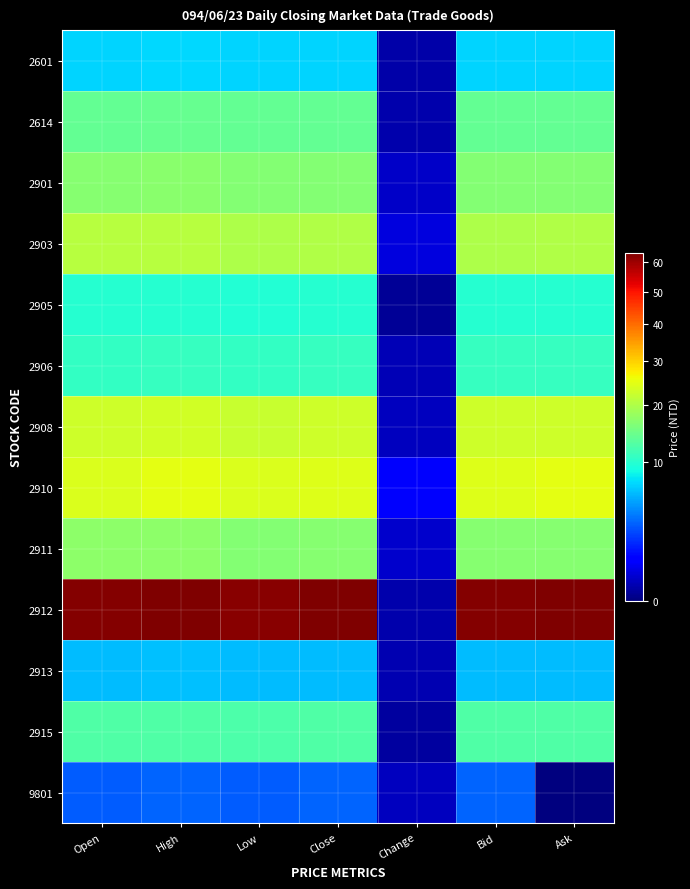

Reading right to left, transcribe all the data shown in this chart.

2601: Ask=7.2	Bid=7.1	Change=0.1	Close=7.1	Low=7.1	High=7.3	Open=7.1
2614: Ask=14.1	Bid=14.0	Change=0.1	Close=14.0	Low=14.0	High=14.3	Open=14.1
2901: Ask=16.6	Bid=16.6	Change=0.2	Close=16.6	Low=16.4	High=16.9	Open=16.8
2903: Ask=20.1	Bid=20.1	Change=0.5	Close=20.1	Low=20.1	High=20.8	Open=20.8
2905: Ask=9.9	Bid=9.9	Change=0.0	Close=9.9	Low=9.8	High=10.0	Open=9.9
2906: Ask=10.9	Bid=10.9	Change=0.1	Close=10.9	Low=10.8	High=10.9	Open=10.8
2908: Ask=22.9	Bid=22.7	Change=0.2	Close=22.9	Low=22.2	High=23.1	Open=22.7
2910: Ask=25.0	Bid=24.4	Change=0.8	Close=24.3	Low=24.0	High=24.8	Open=24.0
2911: Ask=16.8	Bid=16.7	Change=0.3	Close=16.7	Low=16.6	High=17.3	Open=17.2
2912: Ask=63.0	Bid=62.9	Change=0.1	Close=63.0	Low=62.0	High=63.4	Open=62.9
2913: Ask=6.1	Bid=6.1	Change=0.1	Close=6.1	Low=6.0	High=6.3	Open=6.1
2915: Ask=12.7	Bid=12.6	Change=0.1	Close=12.6	Low=12.6	High=12.7	Open=12.6
9801: Ask=0.0	Bid=3.2	Change=0.2	Close=3.2	Low=3.0	High=3.2	Open=3.0